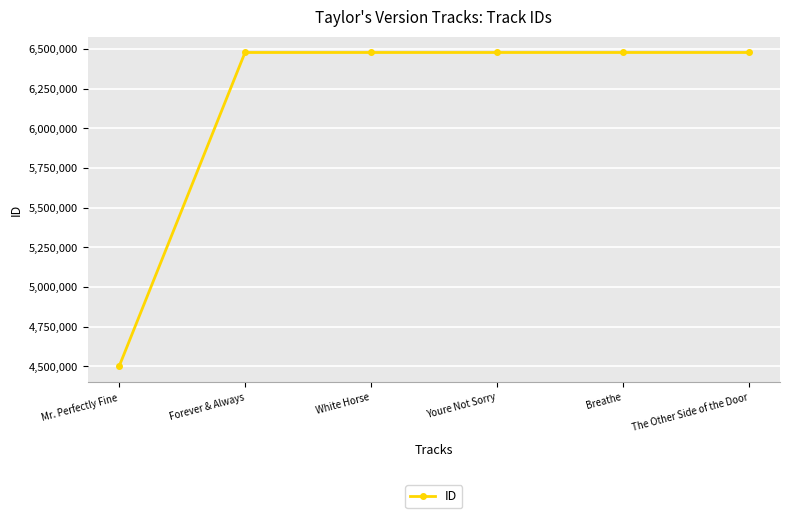

How many series are shown in this chart?

1